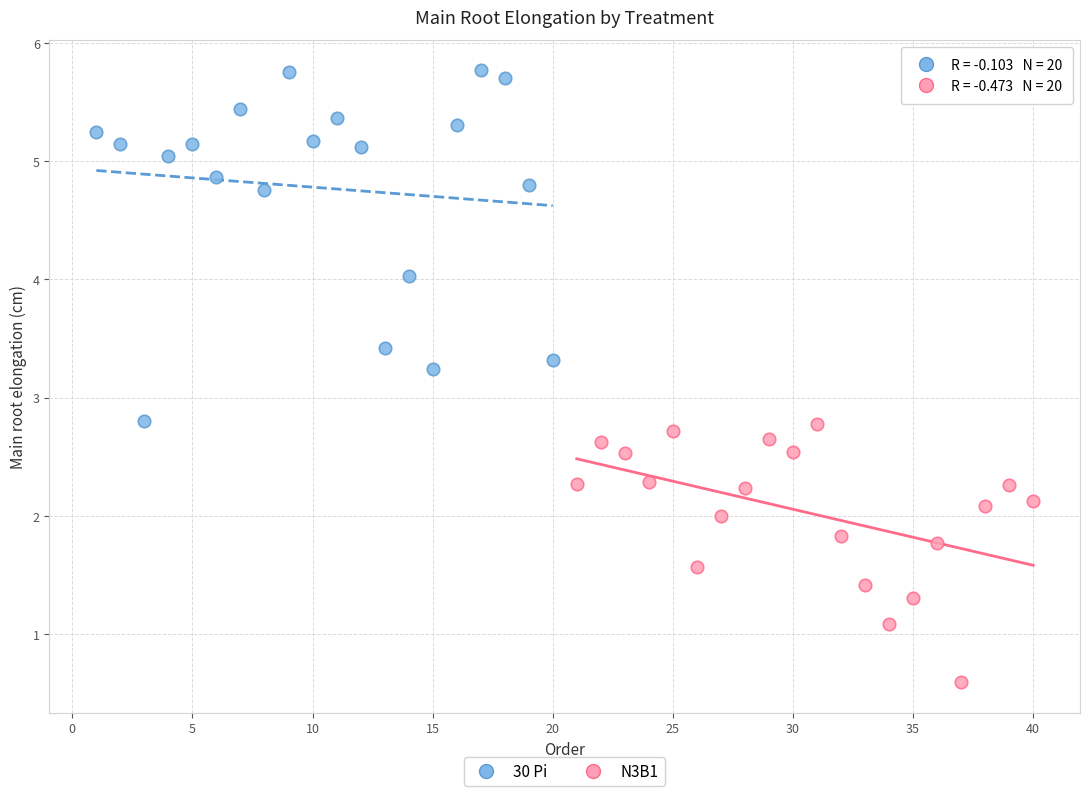

Which series reaches the minimum Y coordinate?

N3B1